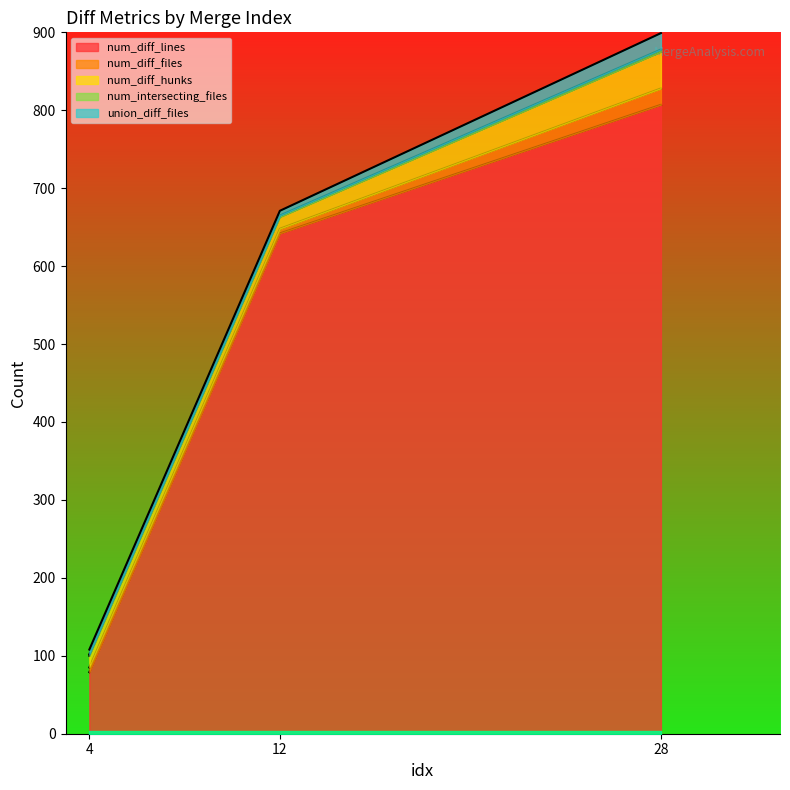

At how many categories does at least one series exceed 467?

2